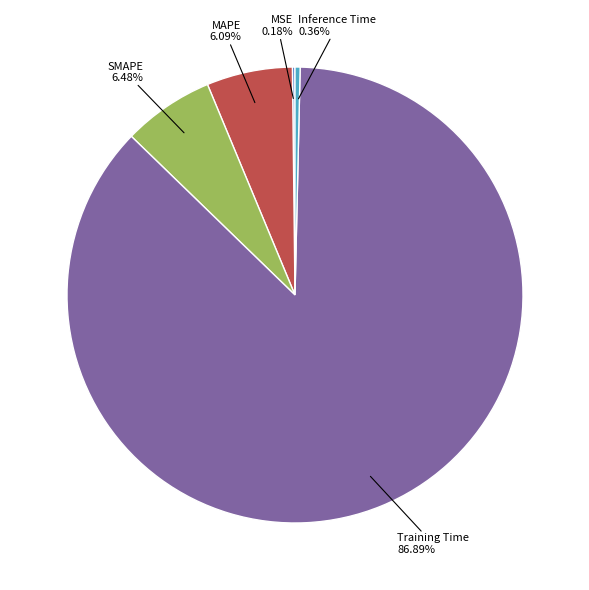

Is there a majority slice in this chart?

Yes